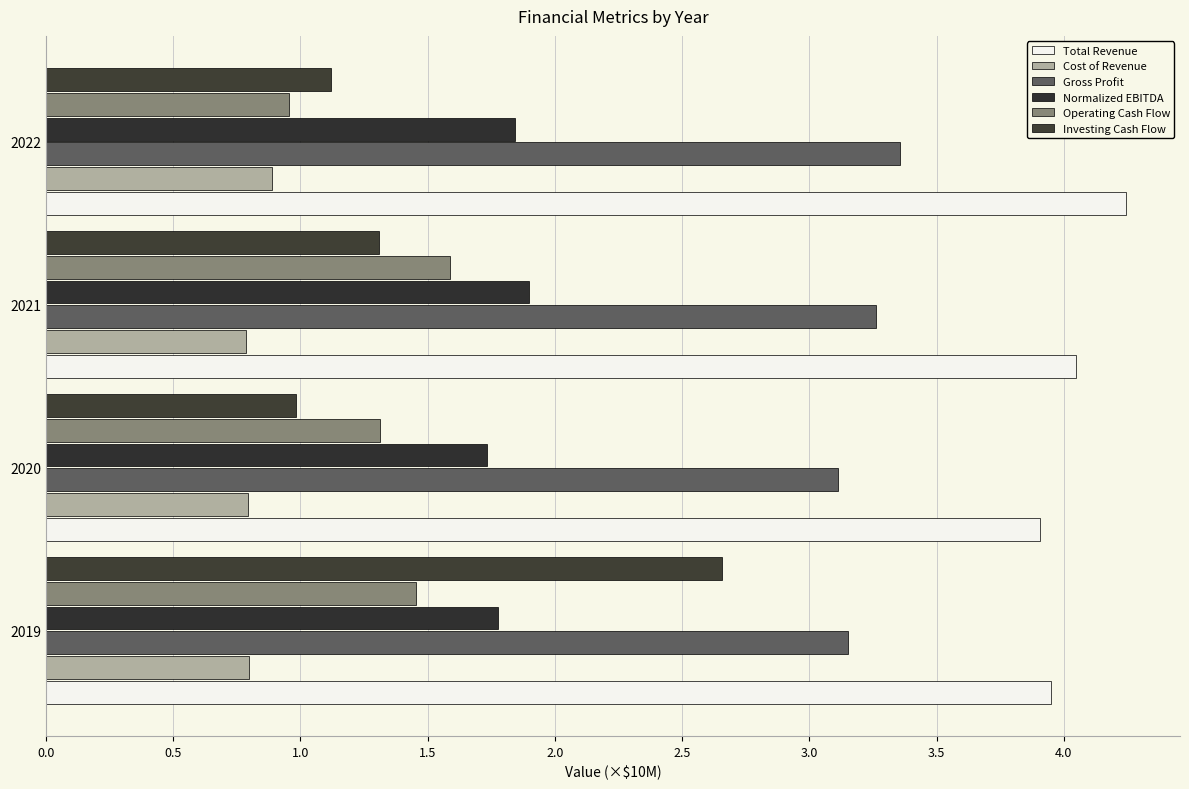

How many distinct data groups are displayed?

6